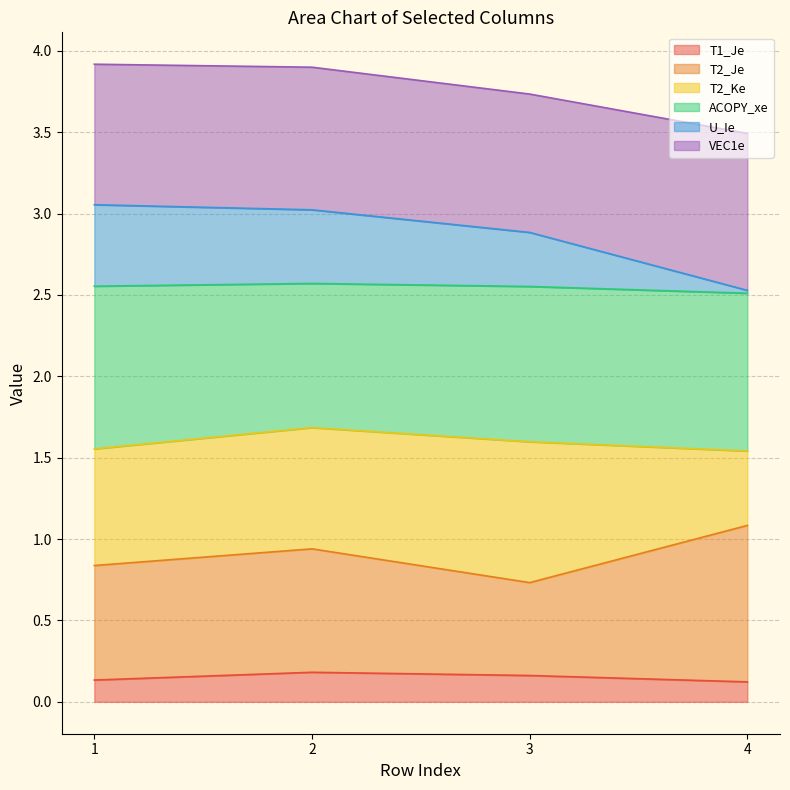

What is the total value across all series at 3?

3.7